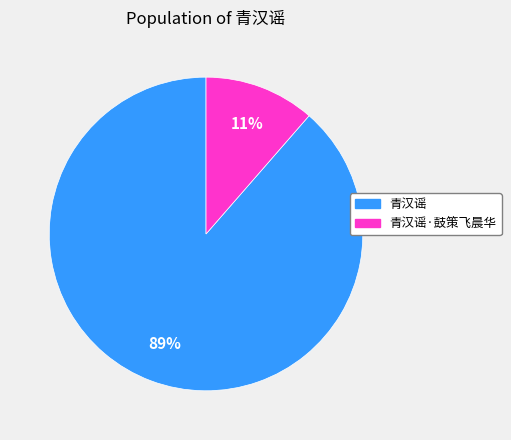

Is it true that 青汉谣 is 89% of the pie?

True